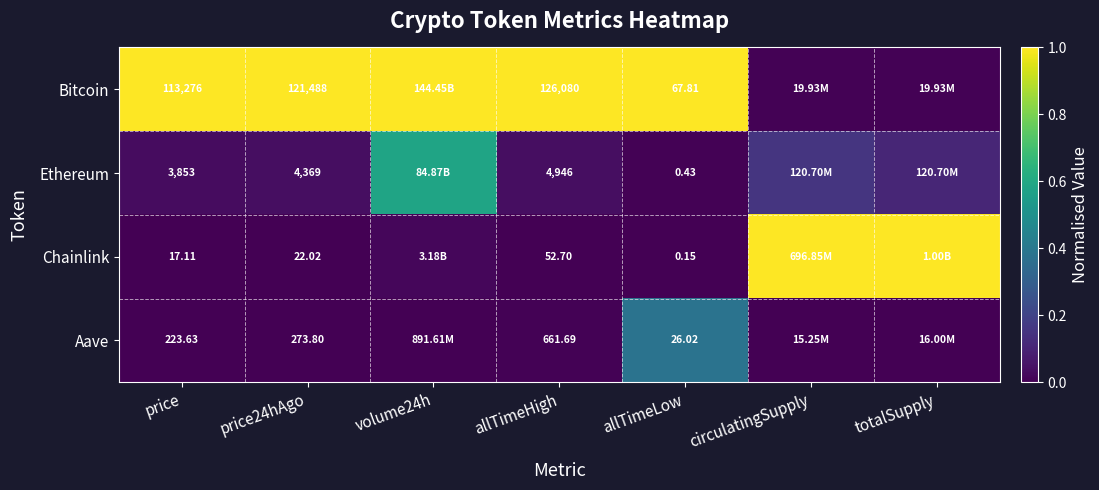

The value of Aave at price is 0.0. True or false?

False